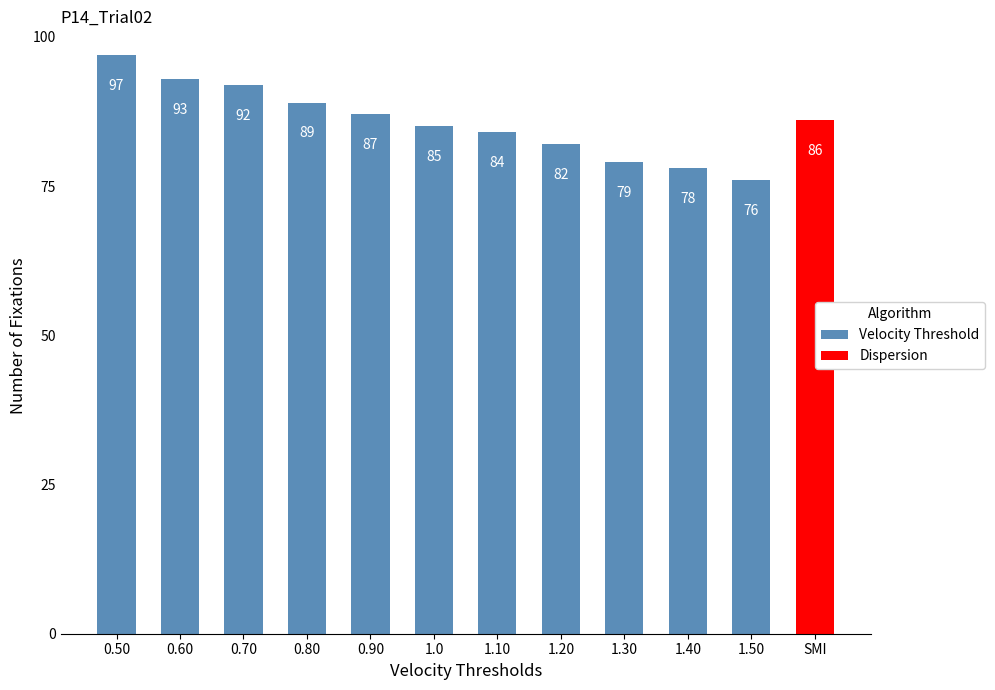

The value at 0.50 is 97. True or false?

True